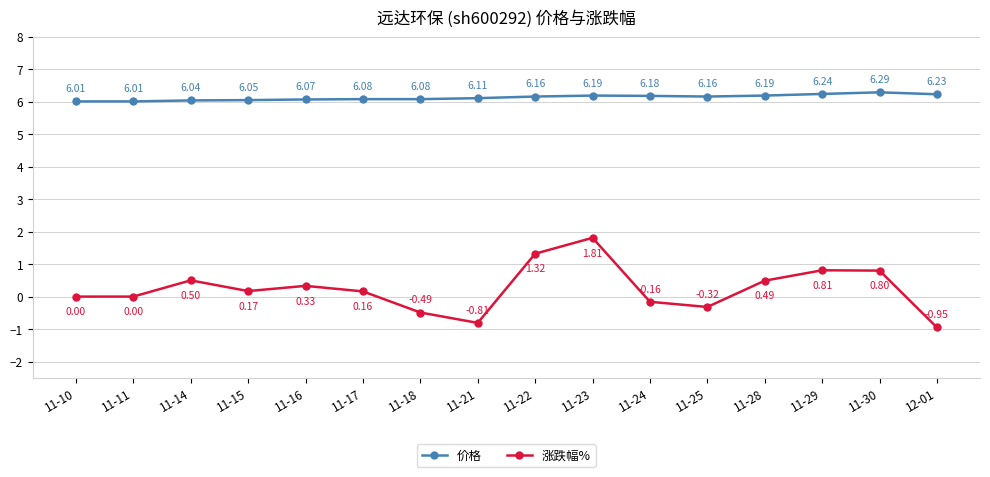

At how many categories does at least one series exceed 4?

16